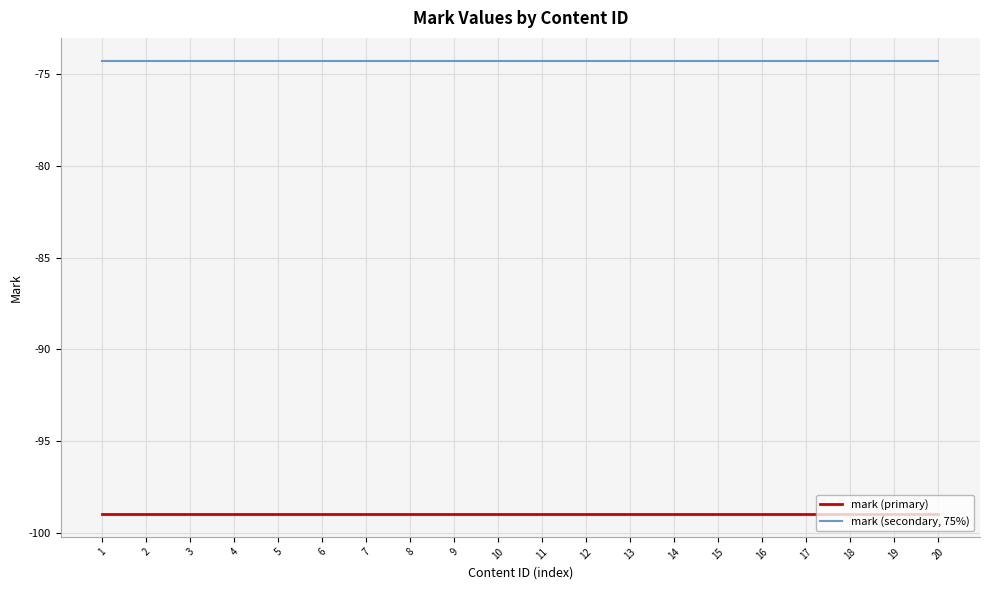

What is the total value across all series at 15?

-173.2